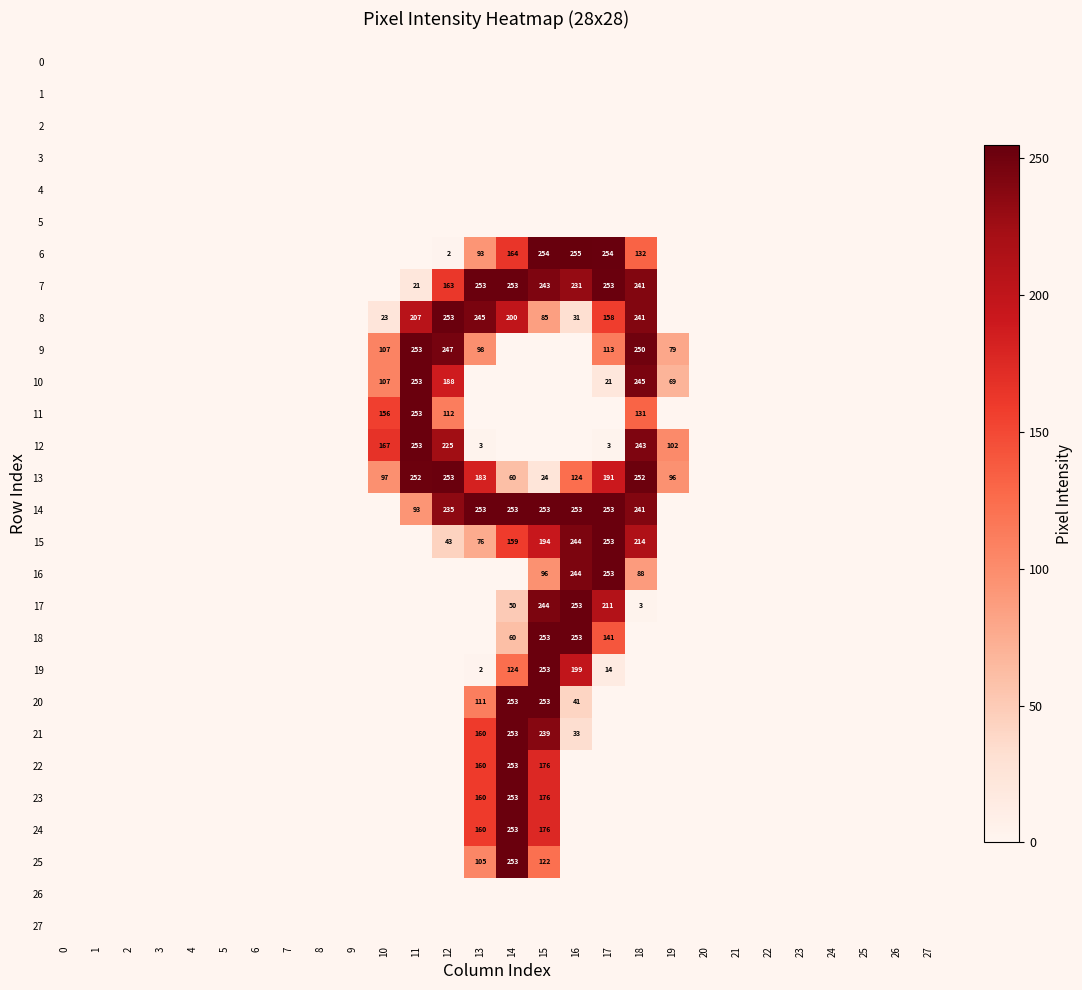

The value of 8 at 17 is 158. True or false?

True